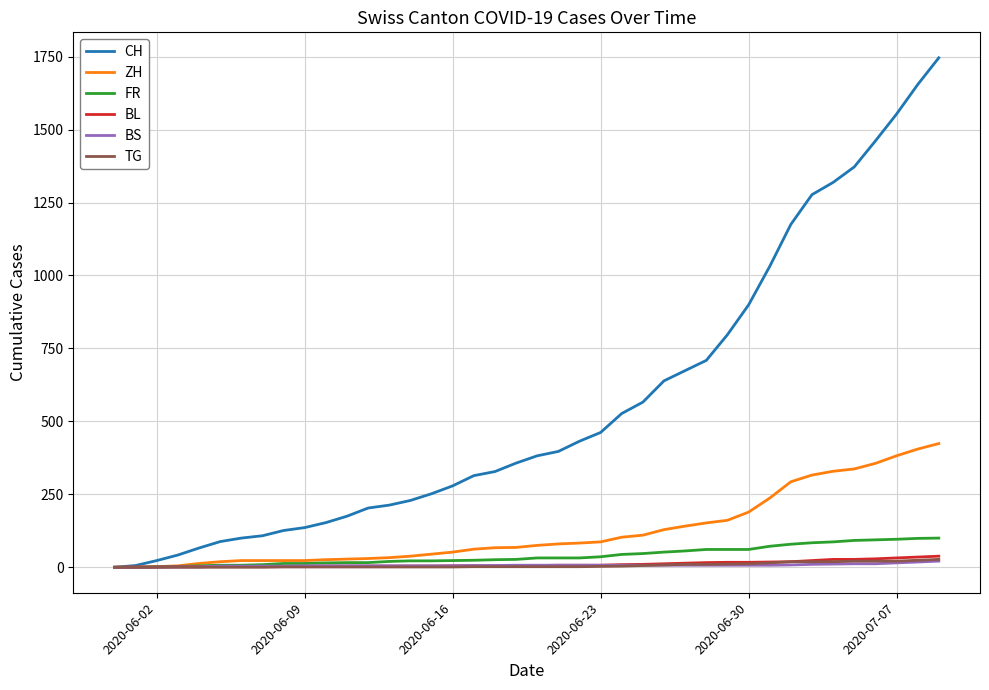

How many lines are shown in the chart?

6